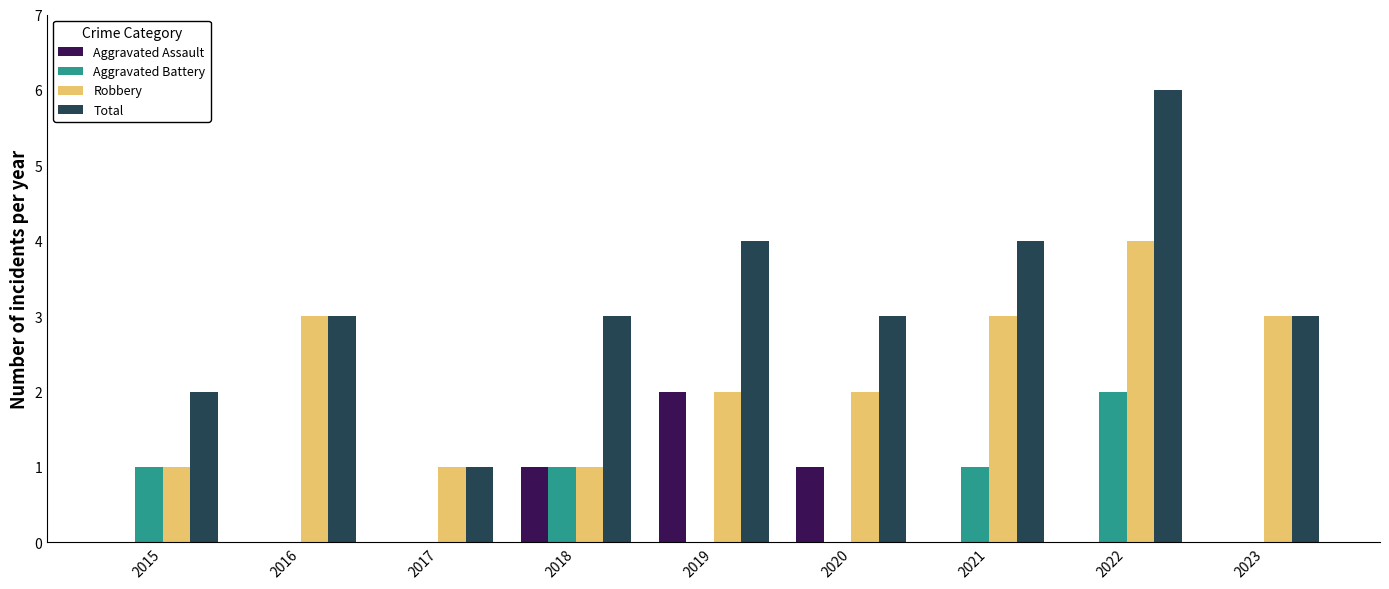

The value of Total at 2017 is 2. True or false?

False